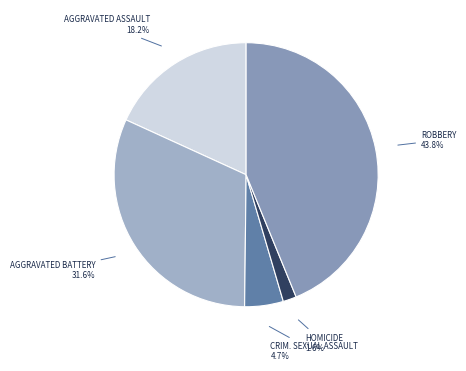

Rank the categories by value from highest to lowest.

Robbery, Aggravated Battery, Aggravated Assault, Criminal Sexual Assault, Homicide